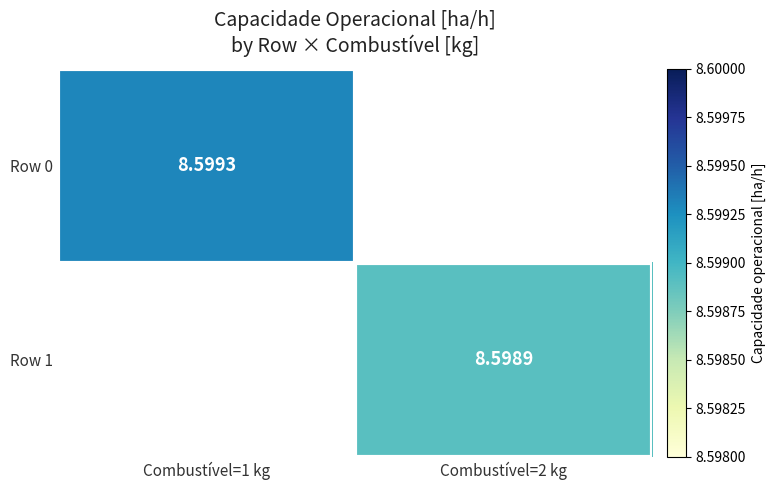

True or false: Row 0 has a value of 8.6 at Combustível=1 kg.

True